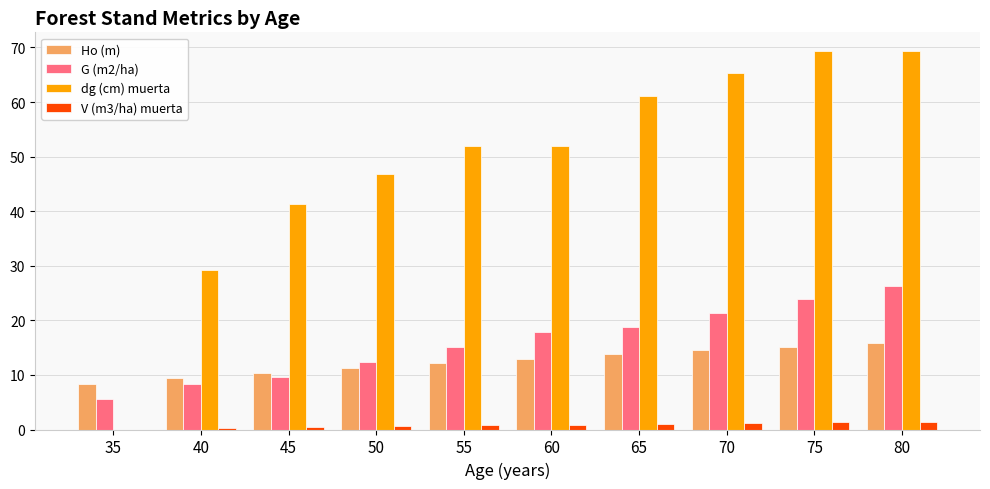

The G (m2/ha) series shows 10.0 at 80. True or false?

False